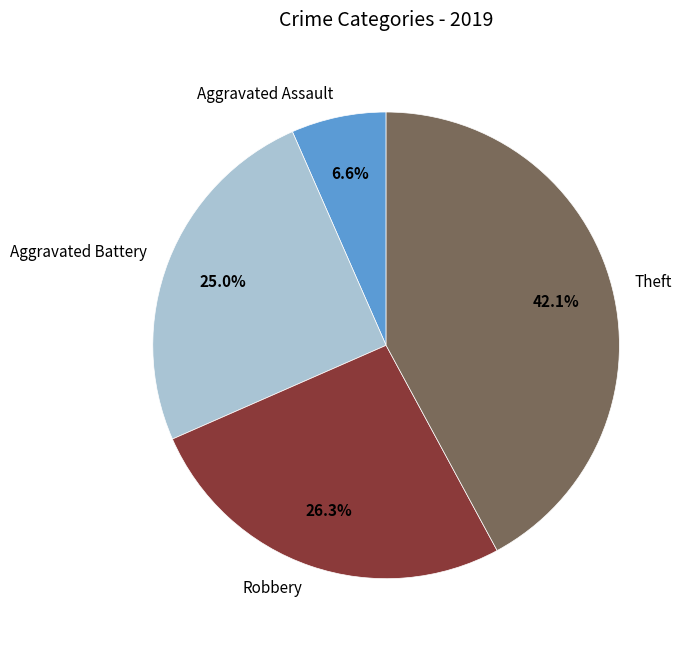

What percentage is NOT represented by Robbery?

73.7%